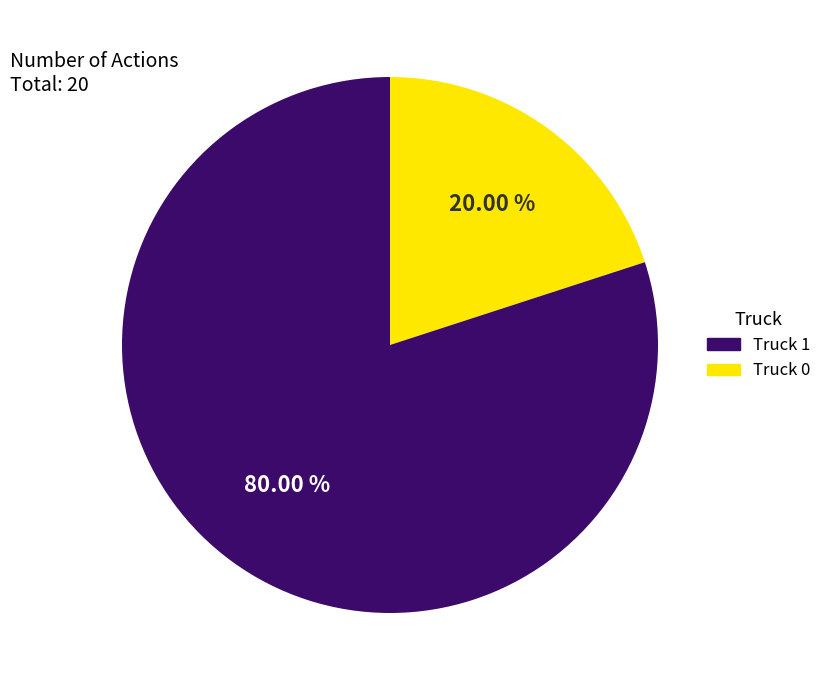

Is there a majority slice in this chart?

Yes